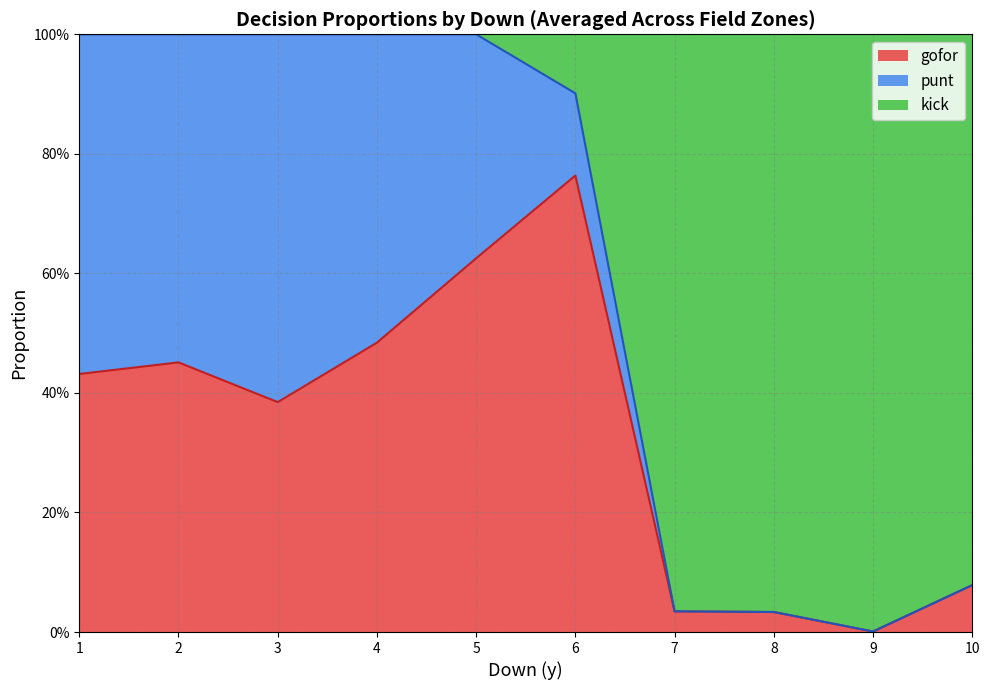

What are all the series names shown in the legend?

gofor, punt, kick